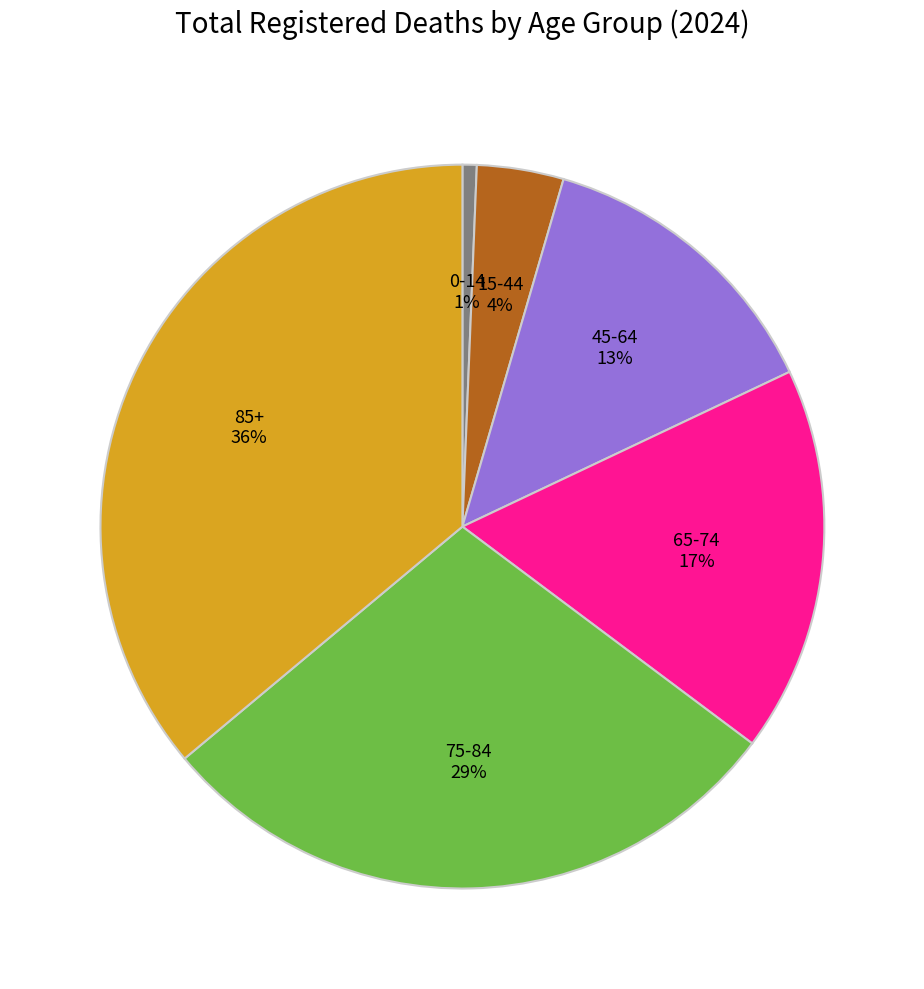

Is there a majority slice in this chart?

No